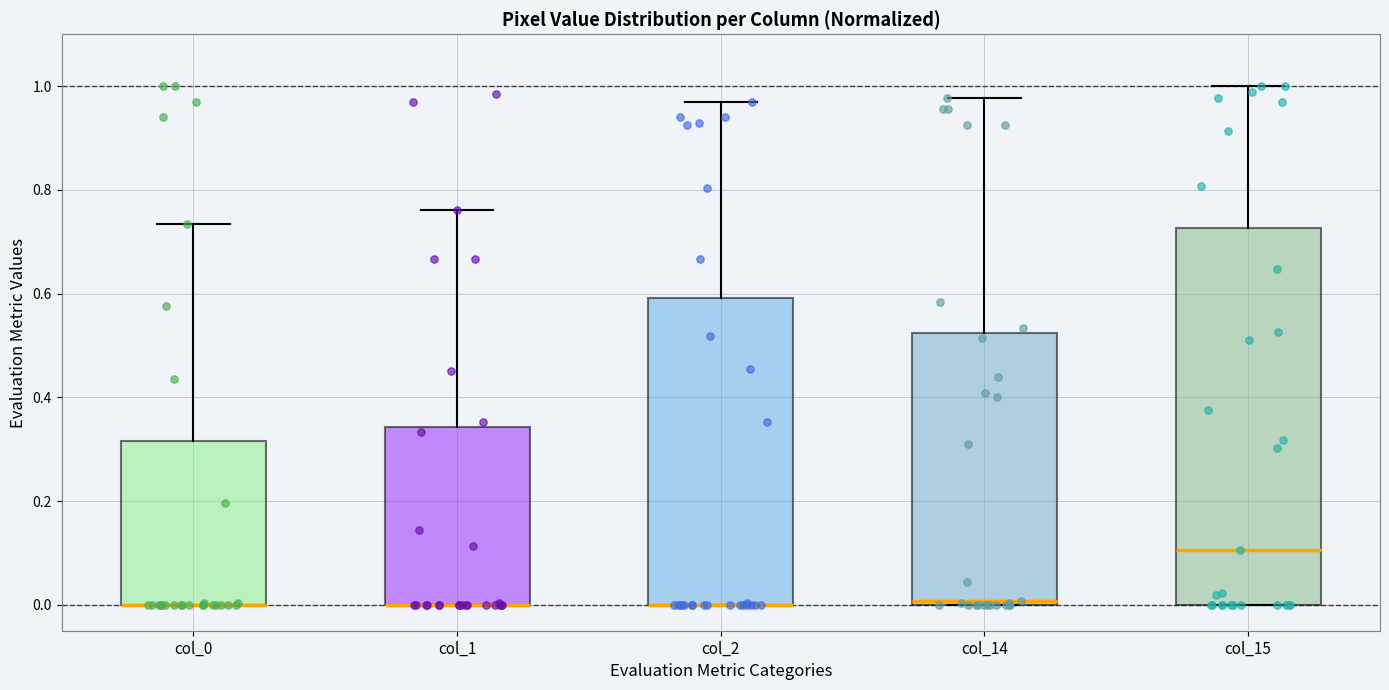

Where is the upper edge of the box for col_0 on the y-axis? The values are not printed on the chart, so give them approximately, as read against the axis.

0.32